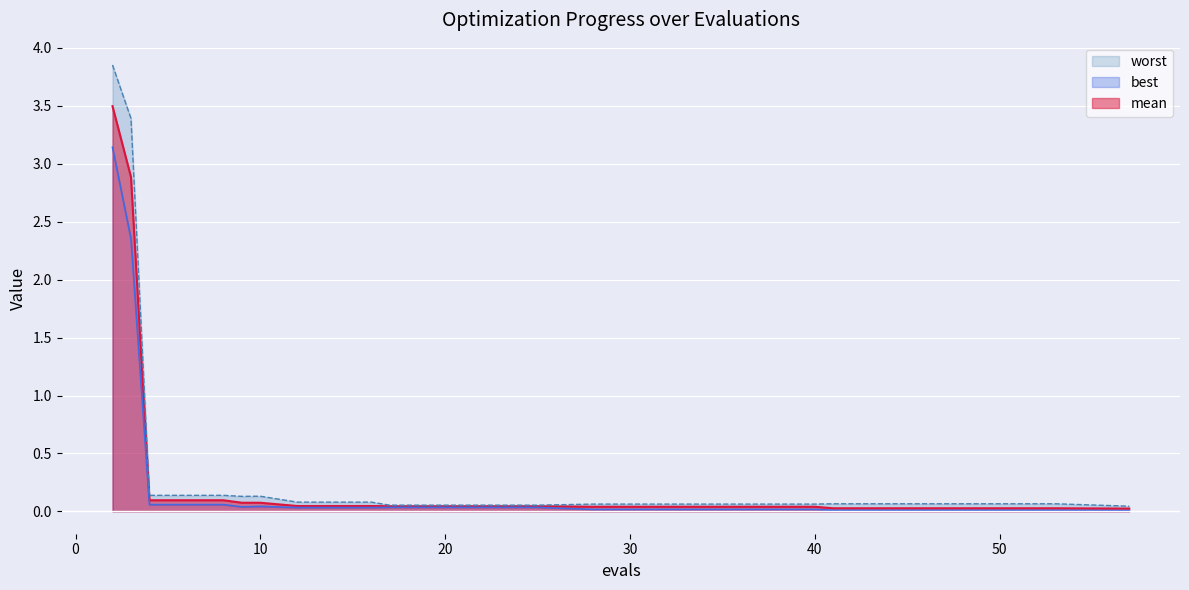

What is the average value of the best series?

0.3